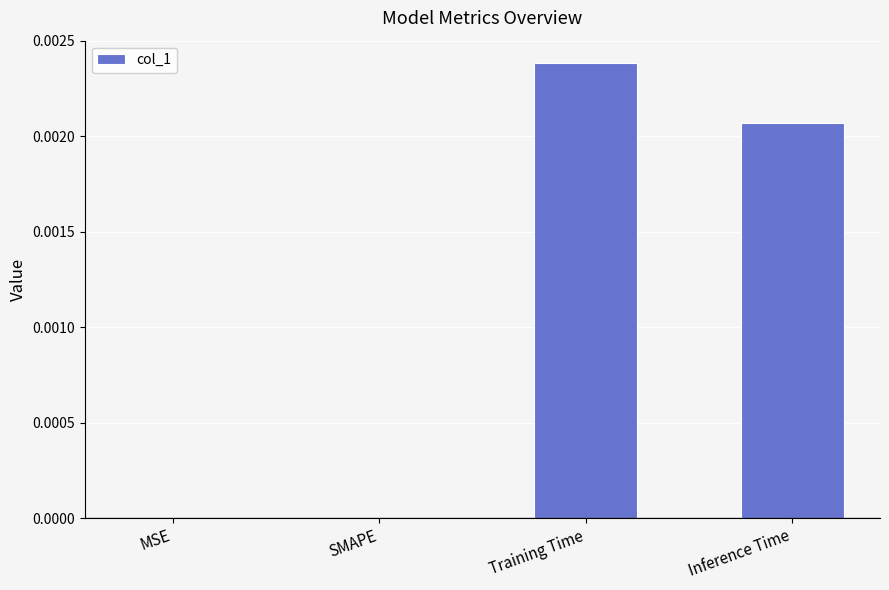

Which label corresponds to the largest value in the chart?

Training Time